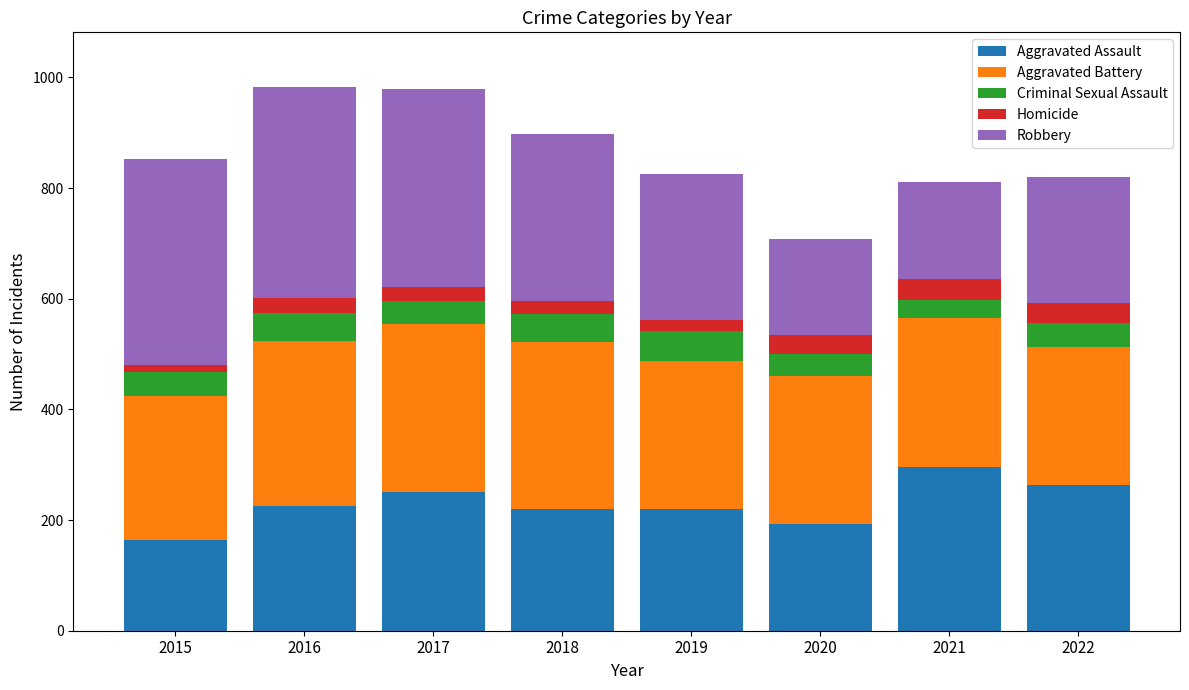

What is the lowest value of the Aggravated Assault series?

164